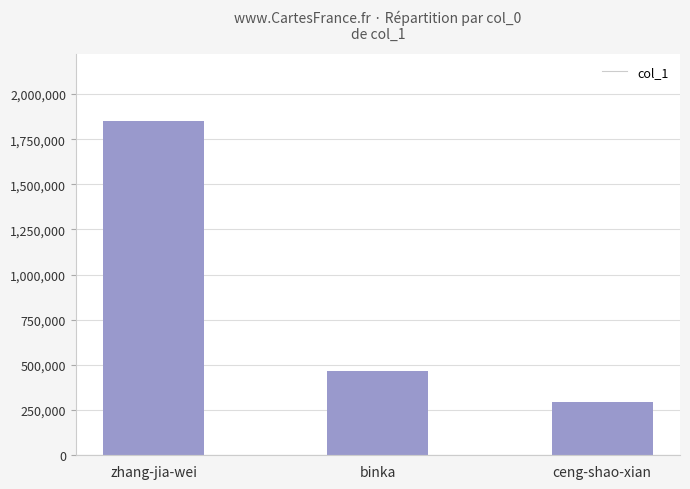

How many values are below 465221?

1